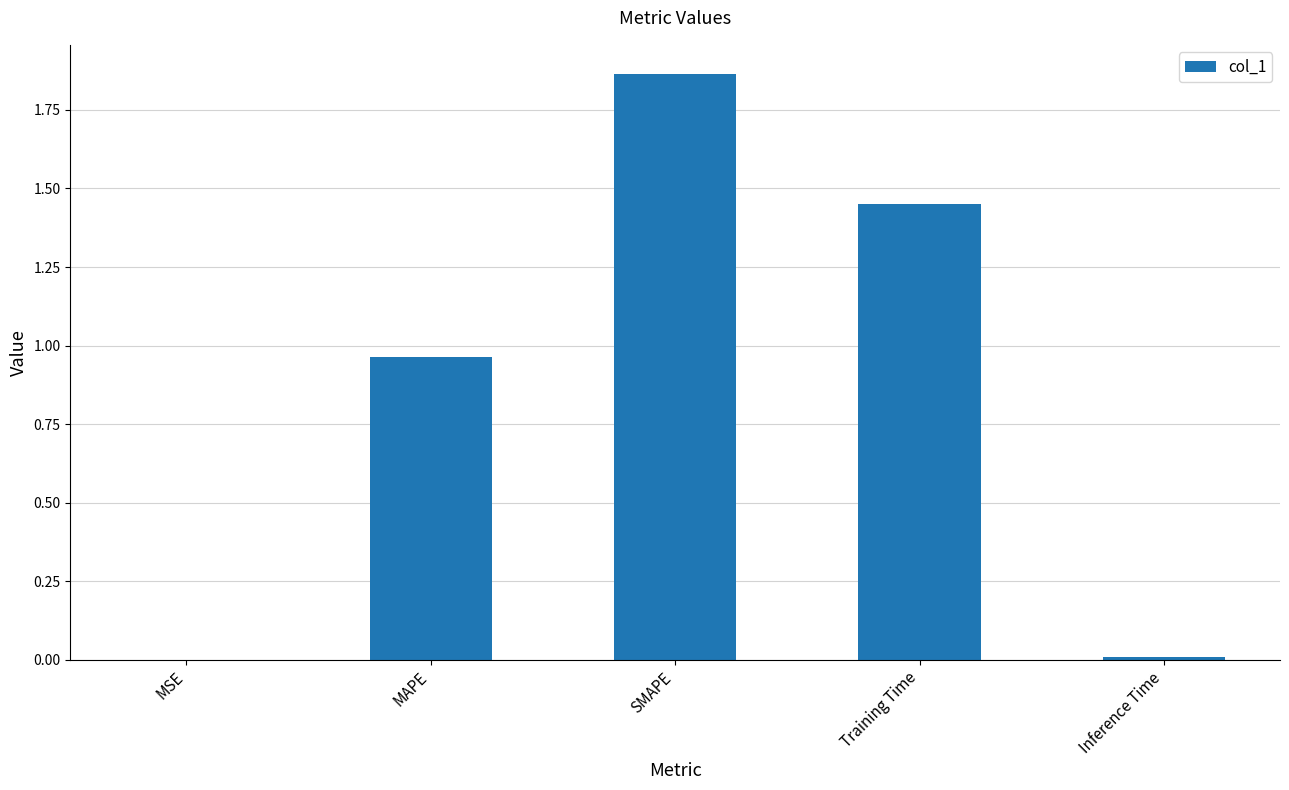

What is the sum of all values?

4.3